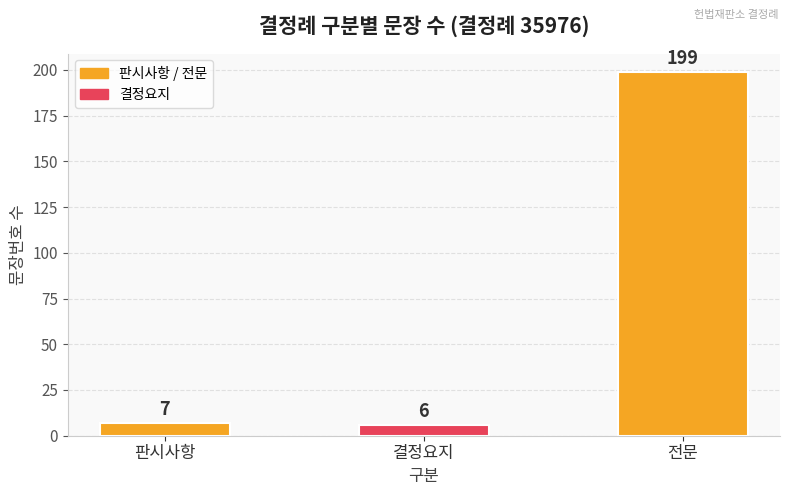

The chart shows a value of 260 at 전문. True or false?

False